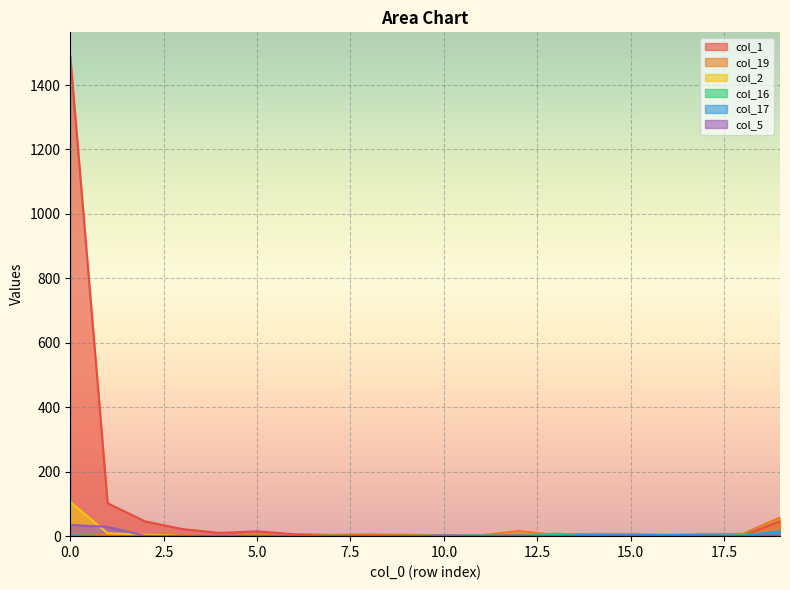

What is the total value across all series at 6?

6